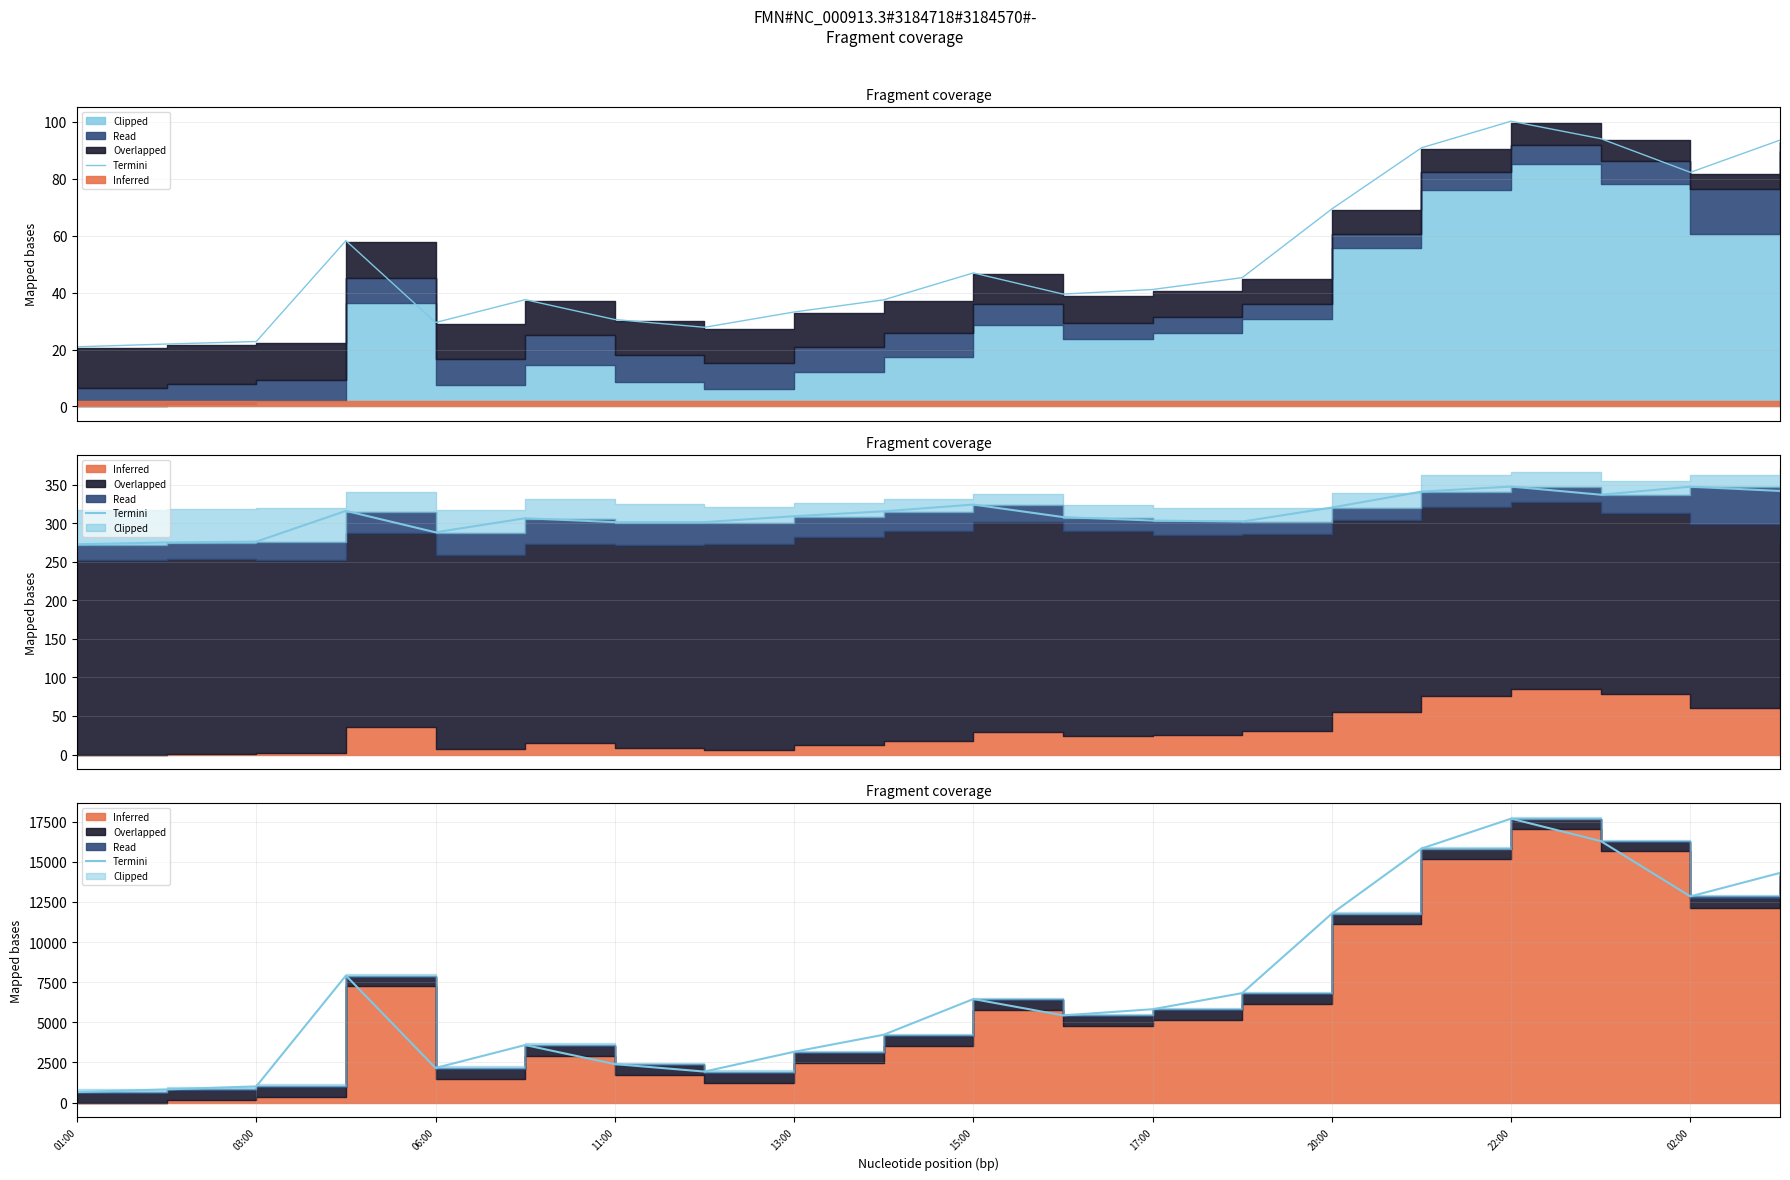

Which has a higher value, 10 or 13?

13